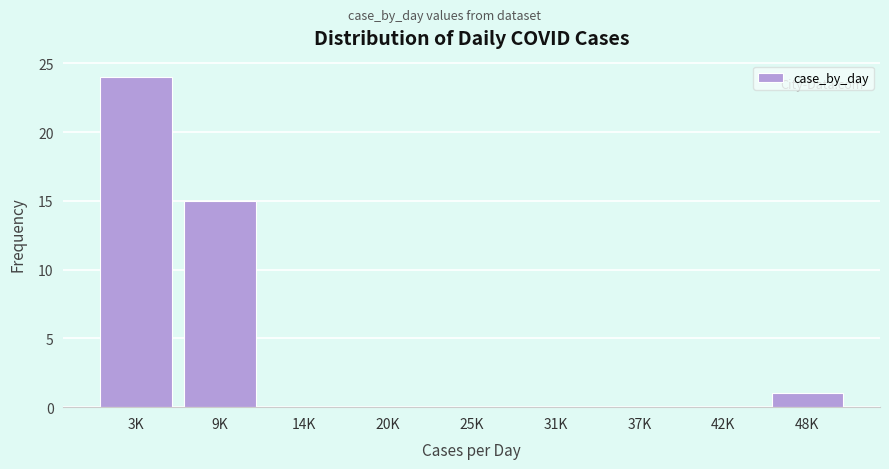

Reading left to right, extract all data points from this chart.

3K=24	9K=15	14K=0	20K=0	25K=0	31K=0	37K=0	42K=0	48K=1